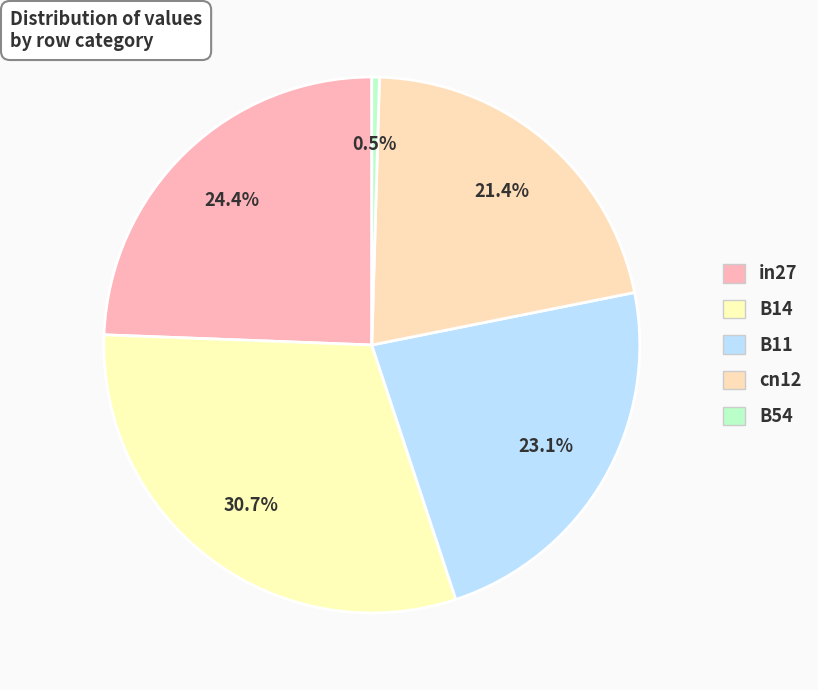

Rank the categories by value from highest to lowest.

B14, in27, B11, cn12, B54